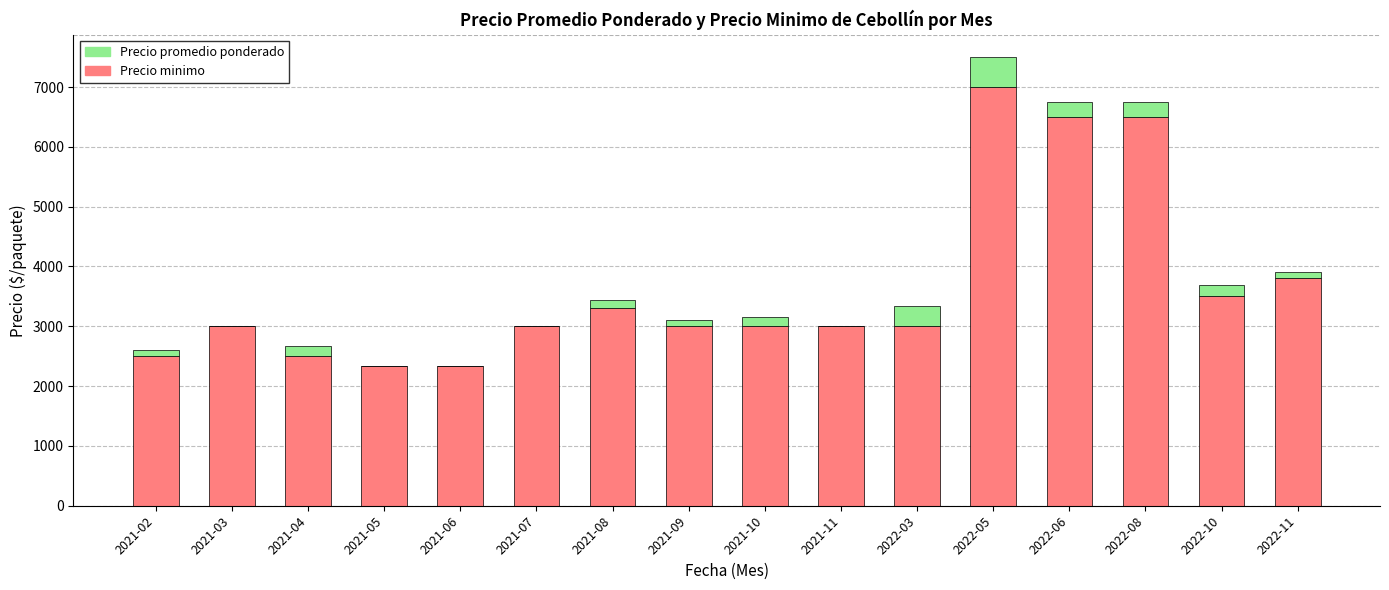

The value of Precio minimo at 2022-08 is 6500. True or false?

True